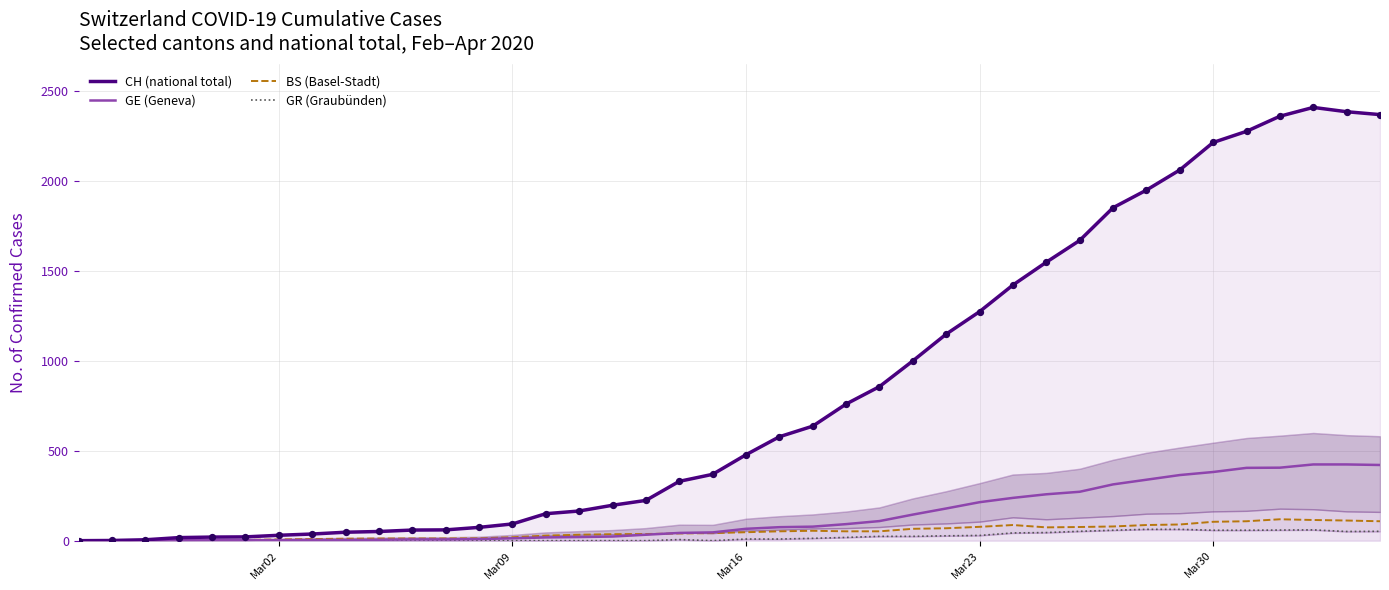

At how many categories does at least one series exceed 785?

16